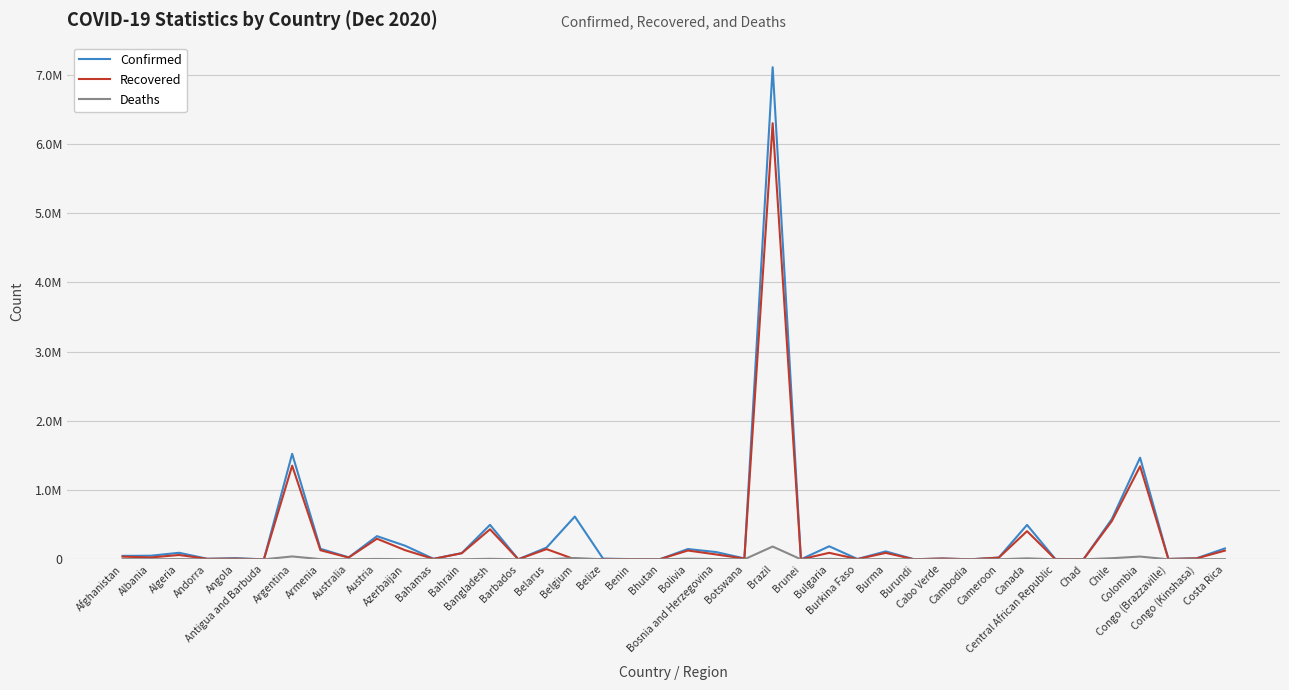

Does the chart have visible grid lines?

Yes